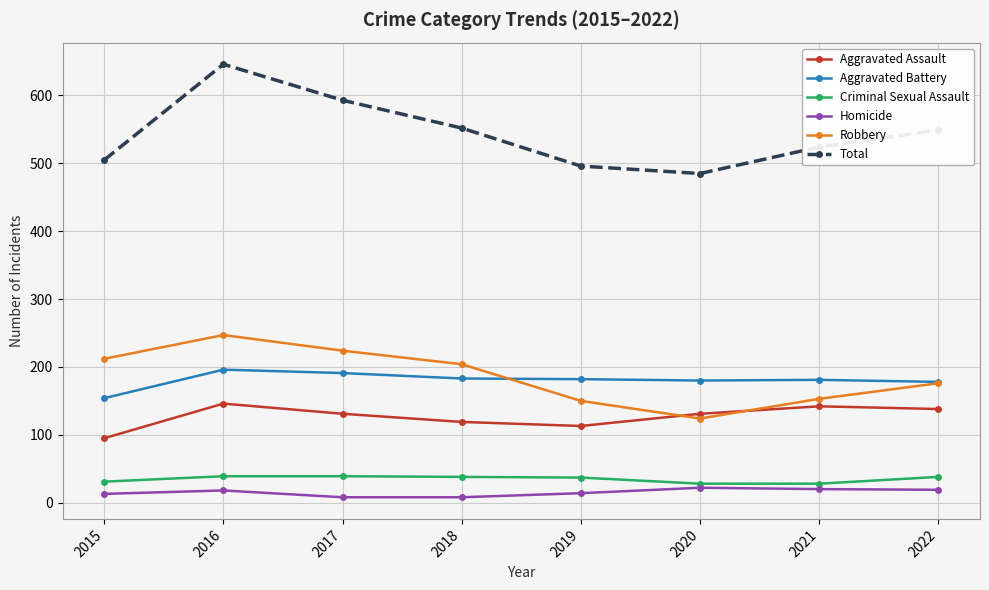

Is the value of Aggravated Battery at 2022 greater than the value of Homicide at 2015?

Yes